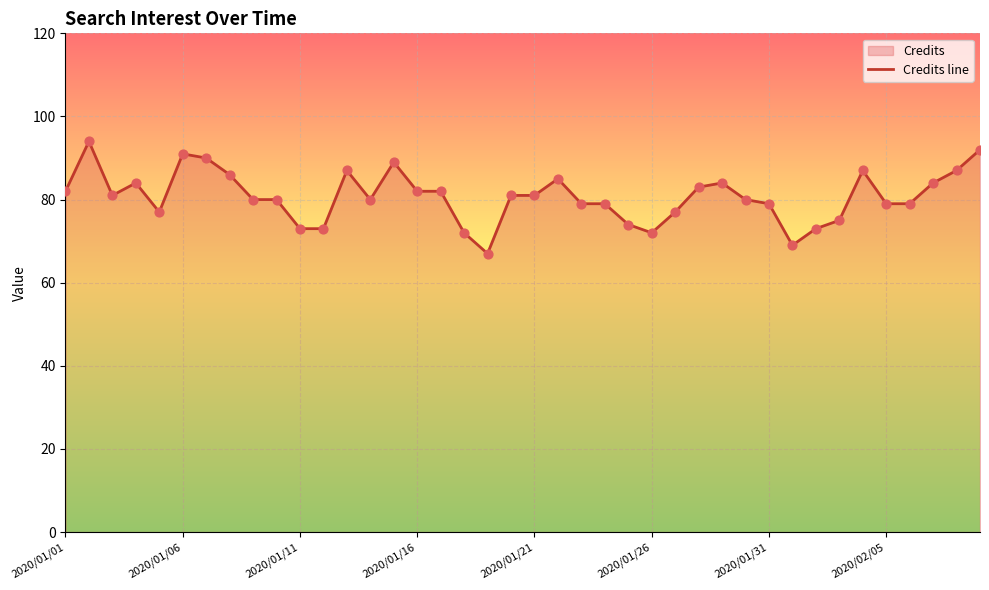

The chart shows a value of 29 at 2020/01/31. True or false?

False